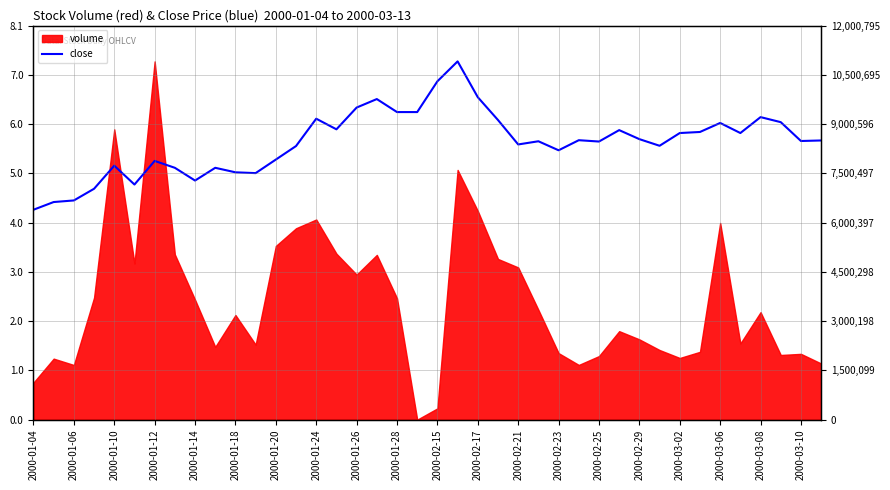

Is it true that the value at 2000-02-29 is 5.7?

True